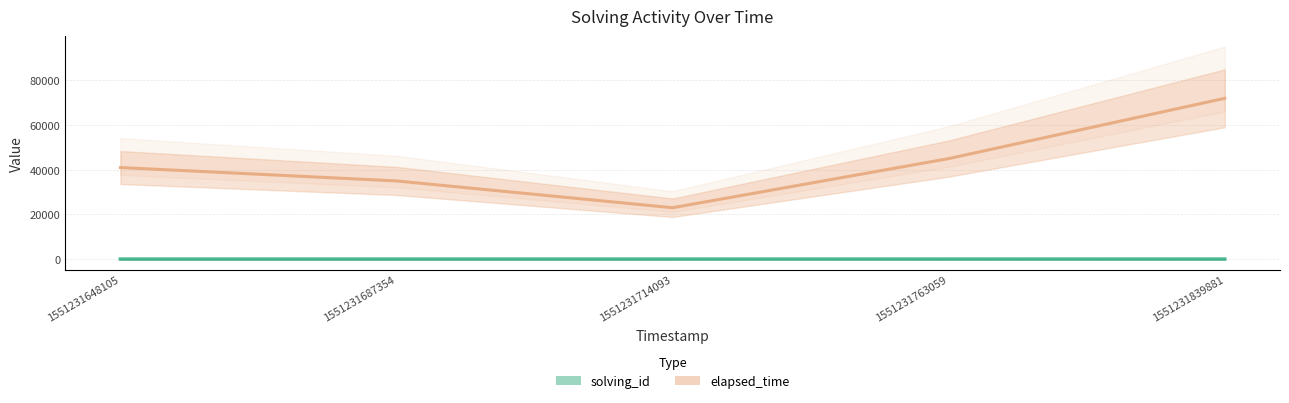

True or false: solving_id and elapsed_time cross at least once.

False